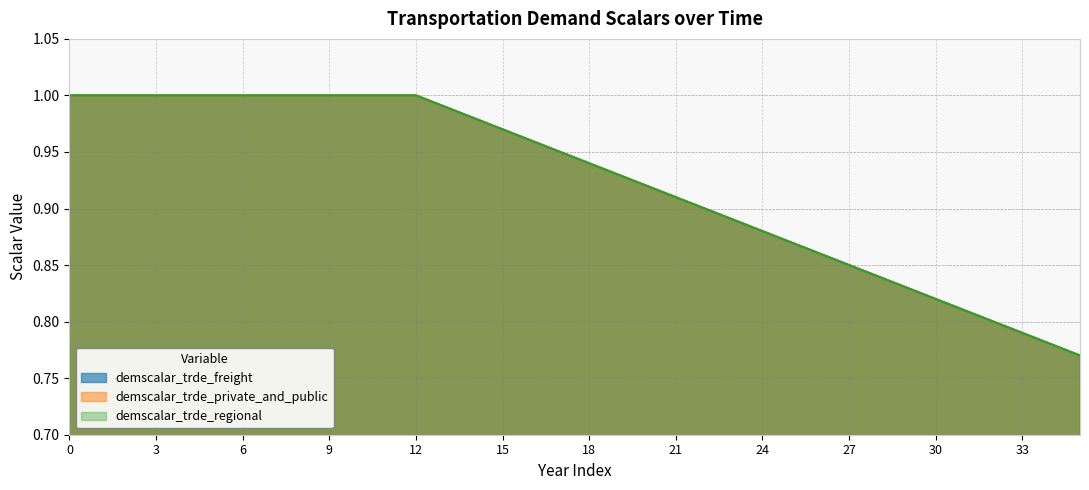

What is the total value across all series at 31?

2.4